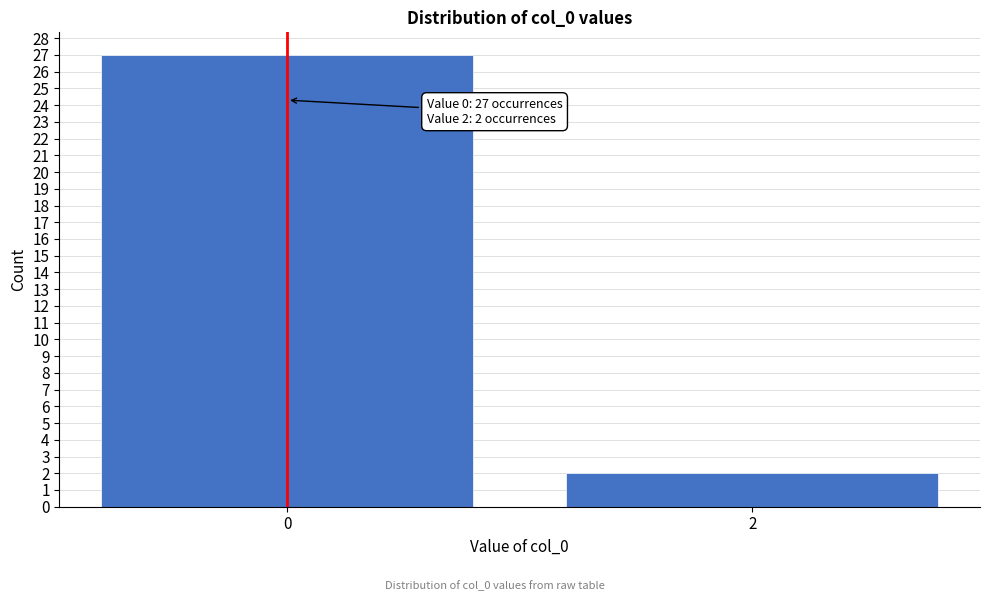

Reading left to right, what are all the values shown in this chart?

0=27	2=2